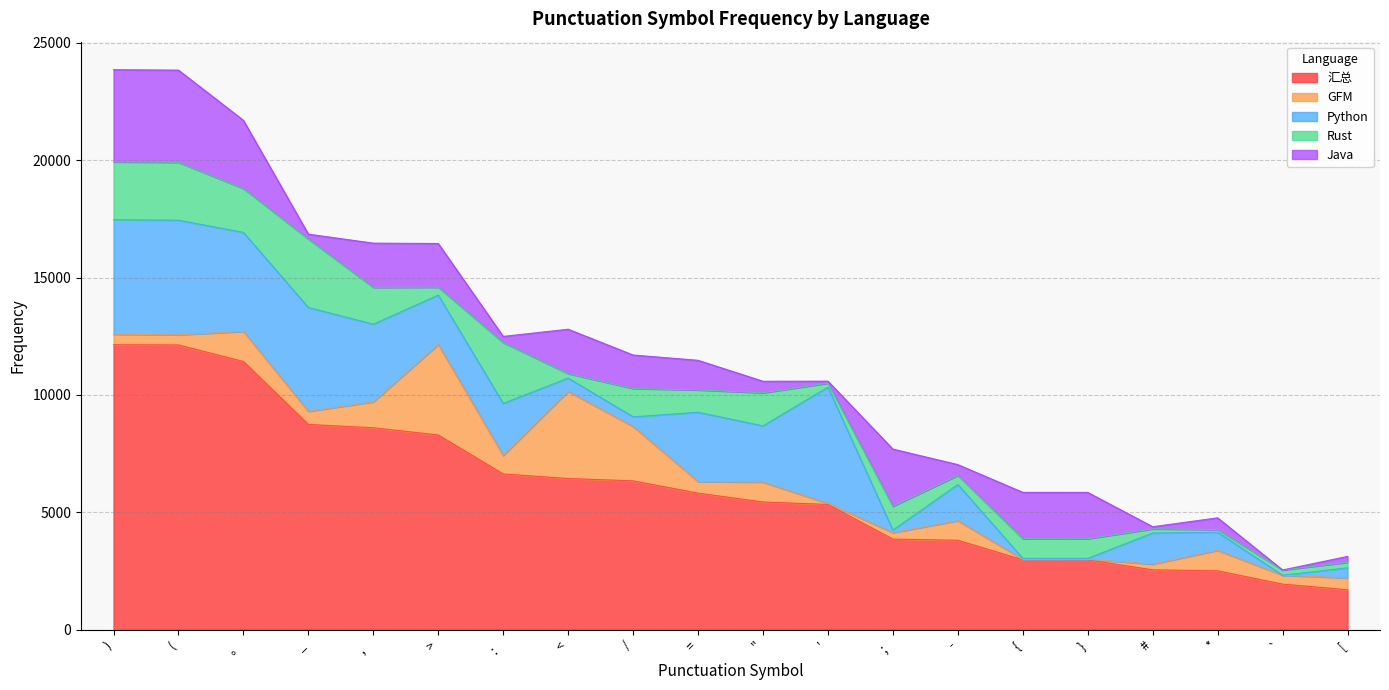

What is the label of the 1st point from the right?

[